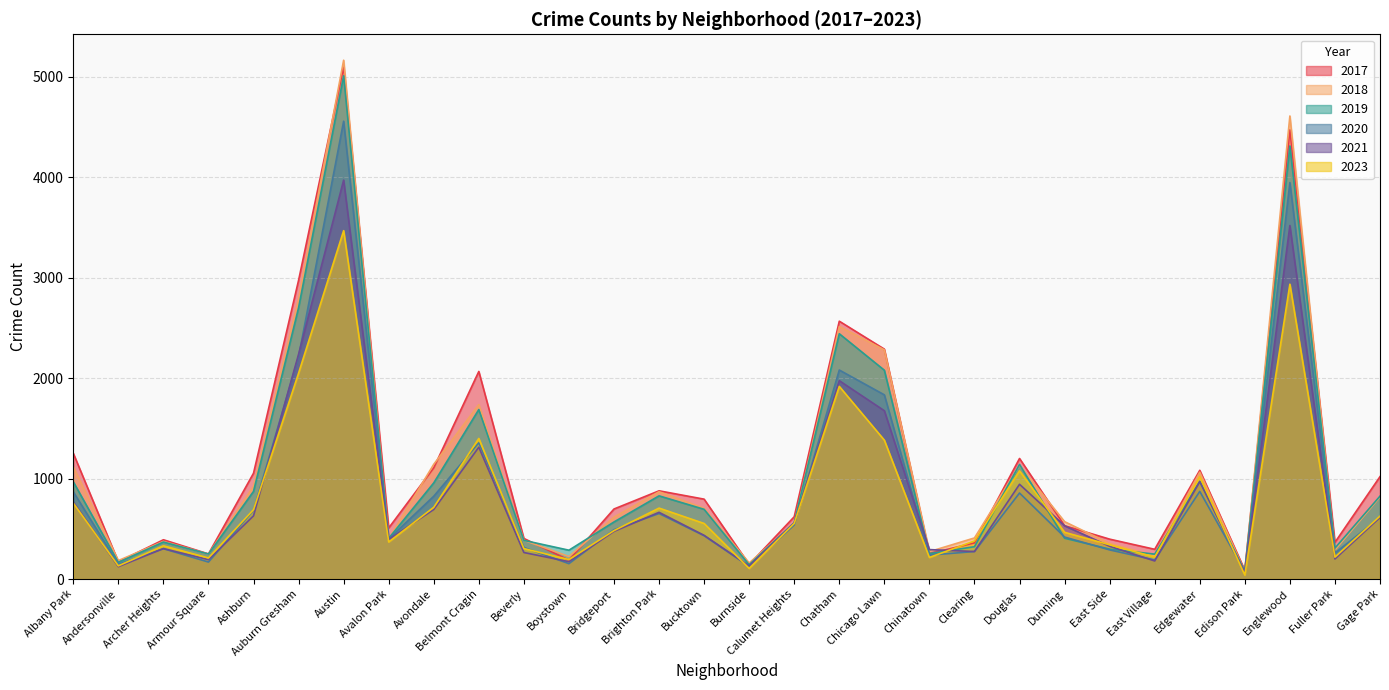

What is the label of the 21st point from the left?

Clearing